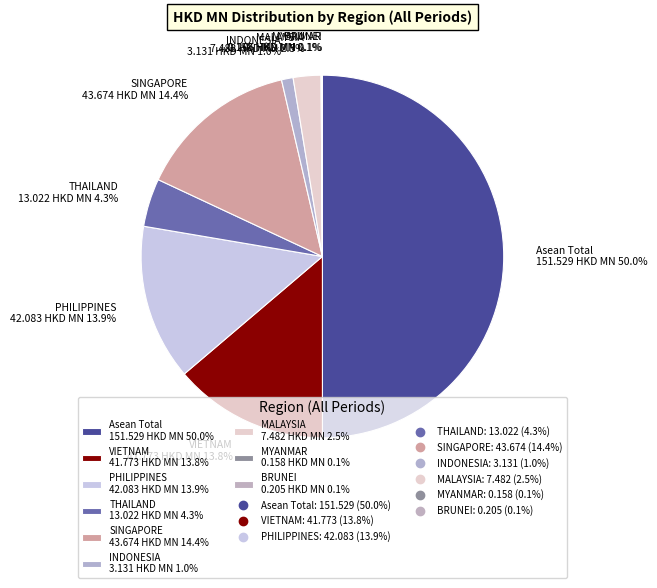

The THAILAND slice represents 4% of the pie. True or false?

True